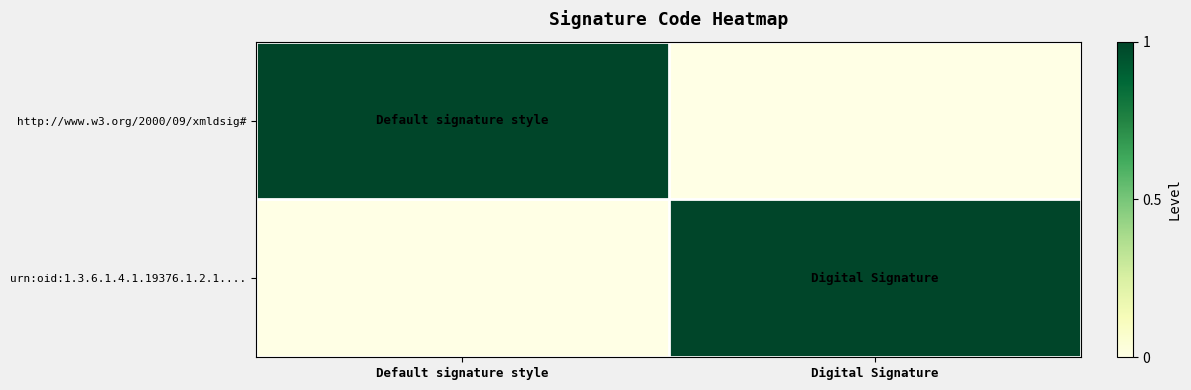

Reading right to left, extract all data points from this chart.

http://www.w3.org/2000/09/xmldsig#: Digital Signature=0	Default signature style=1
urn:oid:1.3.6.1.4.1.19376.1.2.1....: Digital Signature=1	Default signature style=0